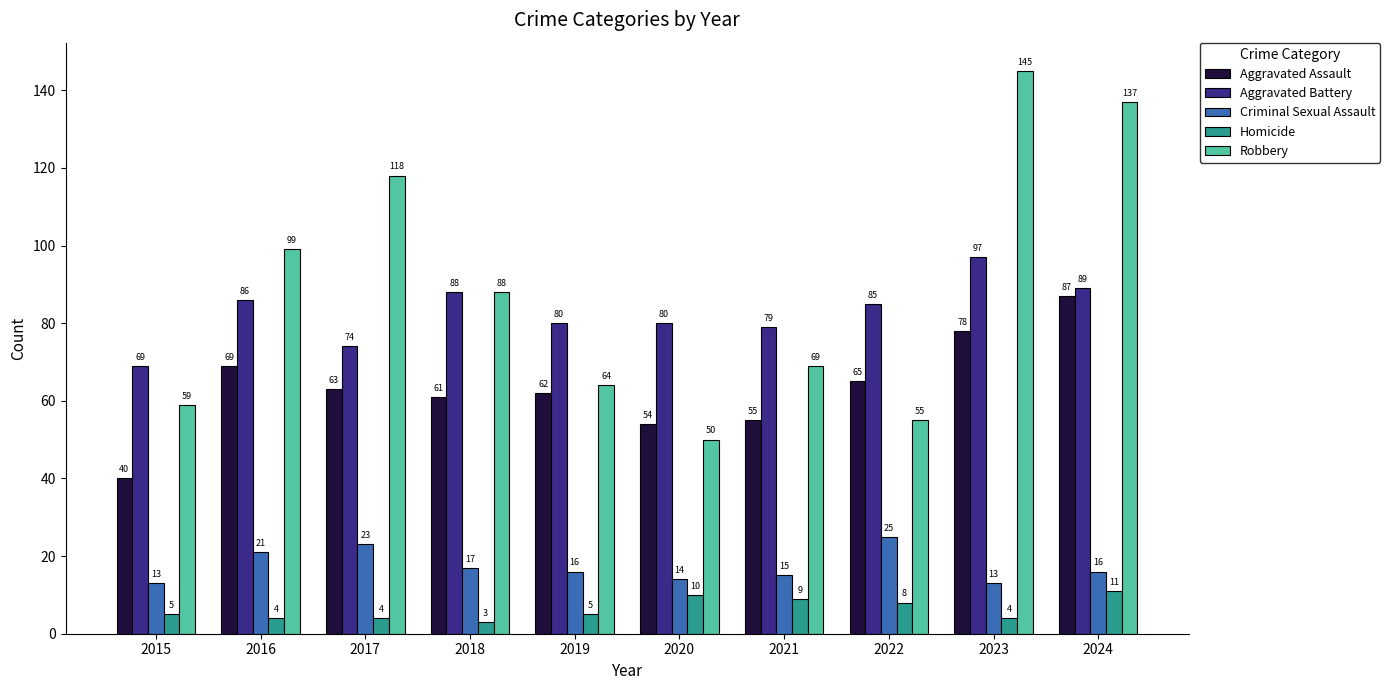

What are all the series names shown in the legend?

Aggravated Assault, Aggravated Battery, Criminal Sexual Assault, Homicide, Robbery